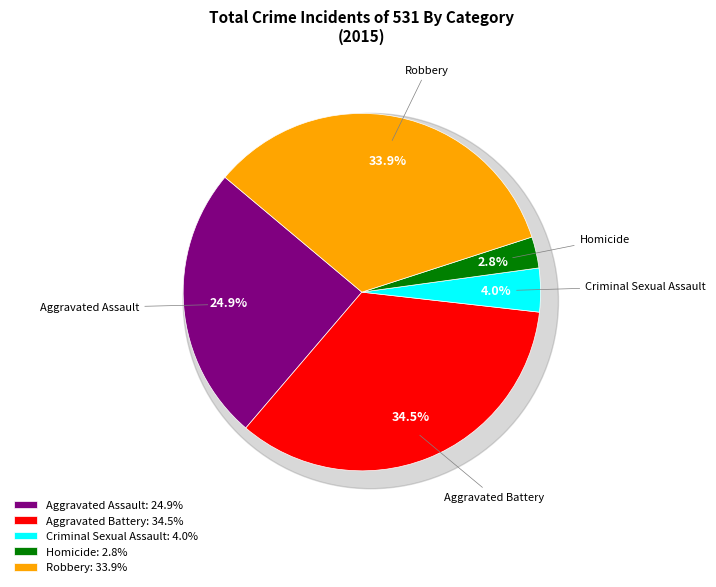

To the nearest percent, what percentage of the pie is Robbery?

34%